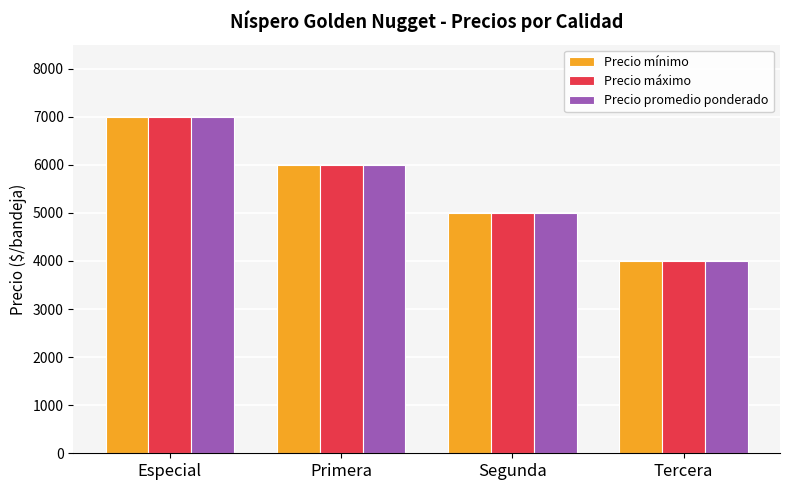

How many distinct data groups are displayed?

3